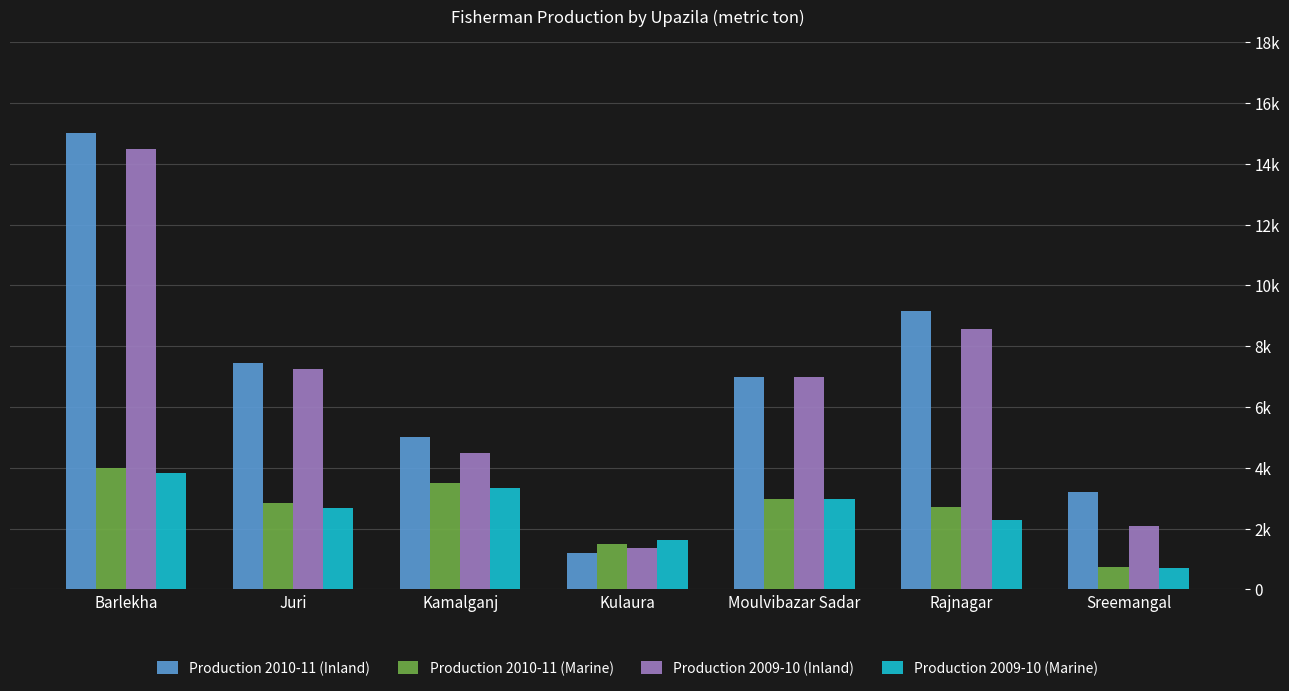

Are the bars horizontal?

No